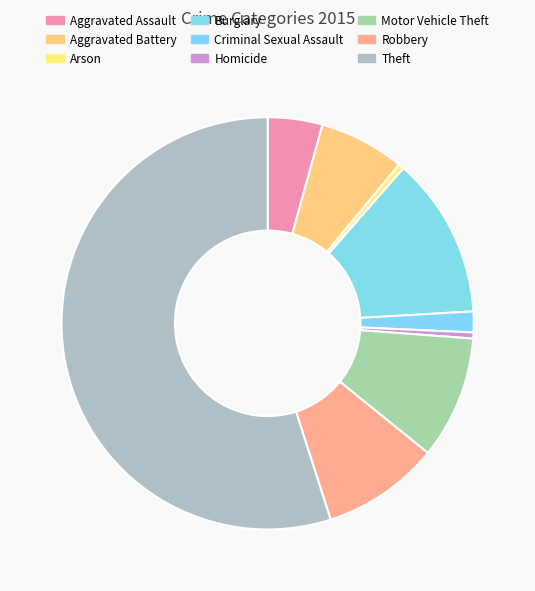

To the nearest percent, what is the difference between the largest and smallest slice percentages?

55%